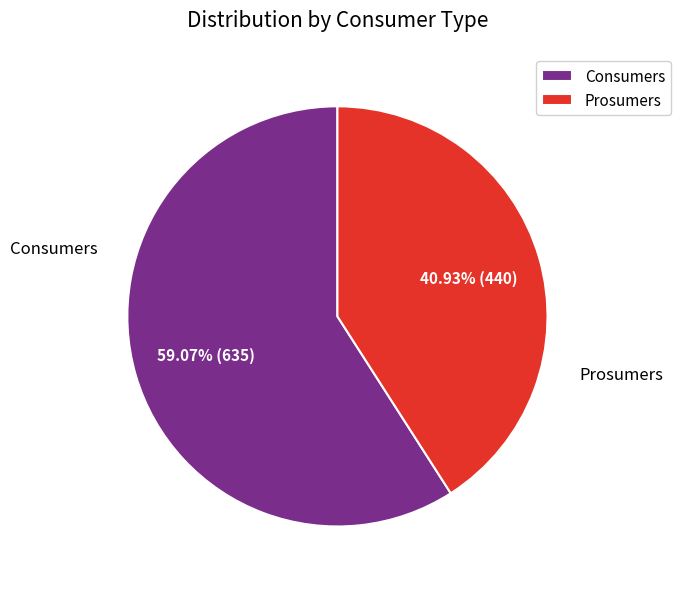

What is the smallest slice in the pie chart?

Prosumers